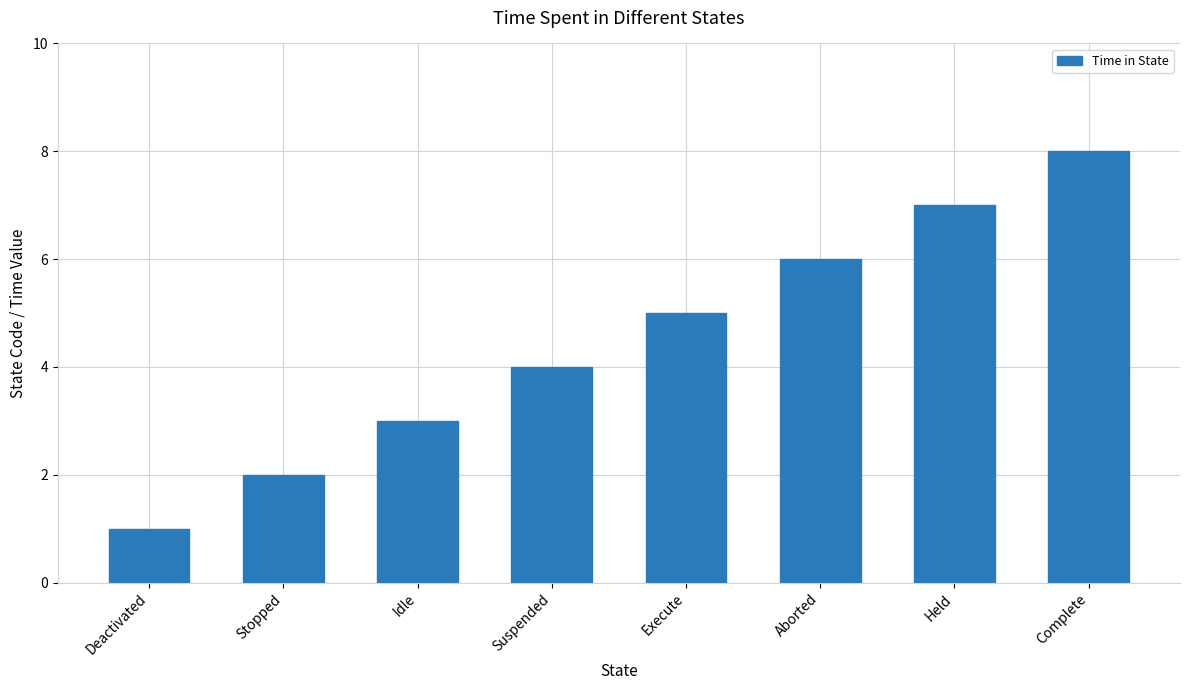

How many values are between 3 and 7?

5